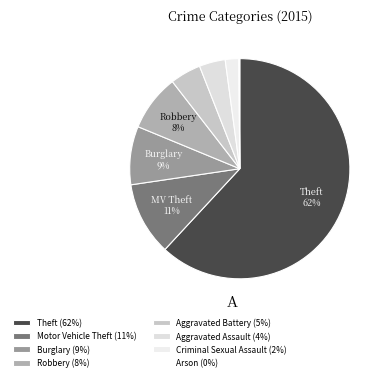

What is the largest slice in the pie chart?

Theft